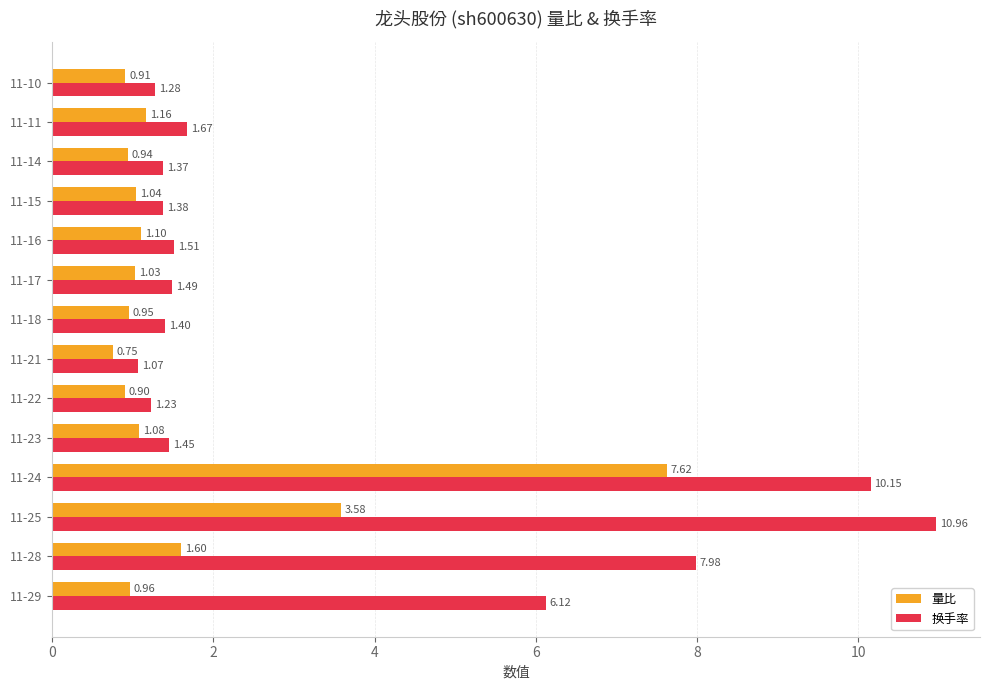

What is the difference between the maximum and minimum values in the 换手率 series?

9.9